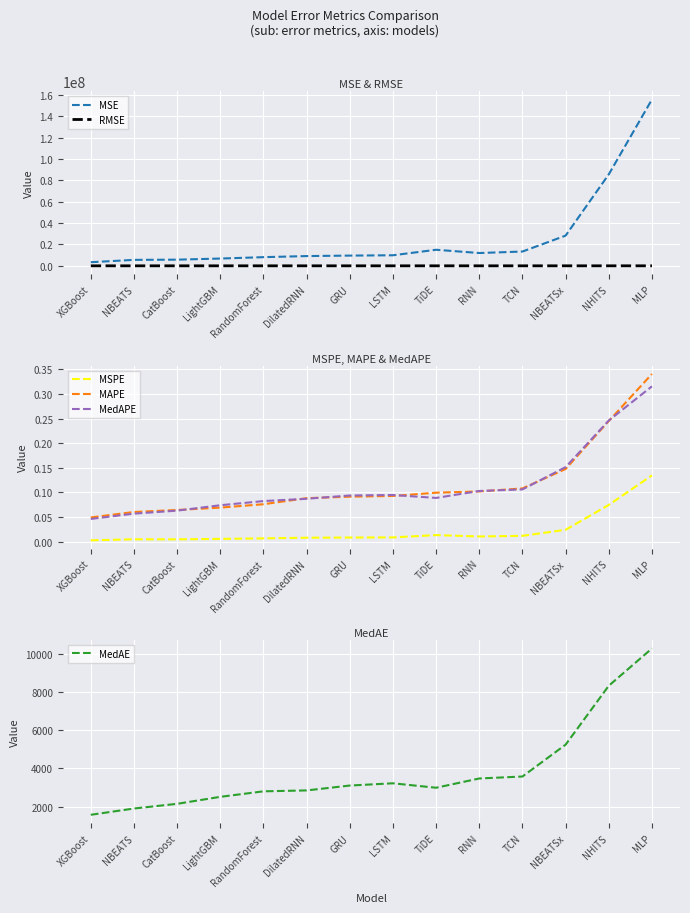

True or false: MSPE and MedAE intersect in this chart.

False